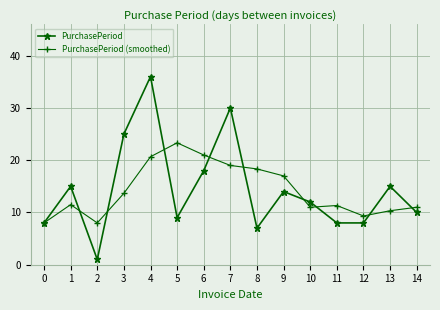

What is the difference between the PurchasePeriod (smoothed) values at 13 and 11?

1.0